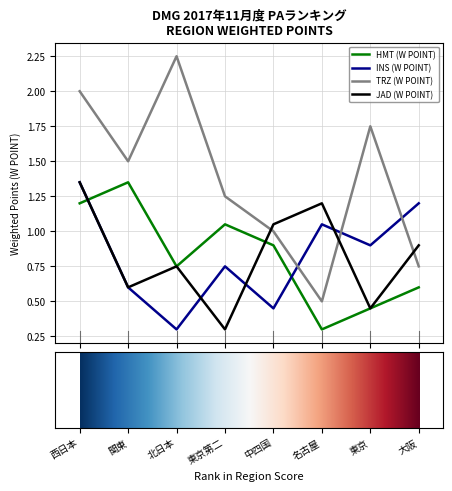

Which series has the largest total across all categories?

TRZ (W POINT)